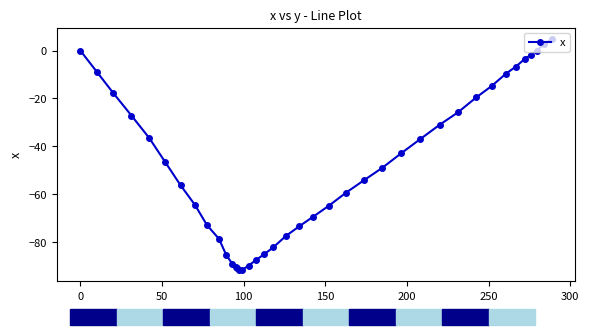

What is the difference between the maximum and minimum values?

96.5